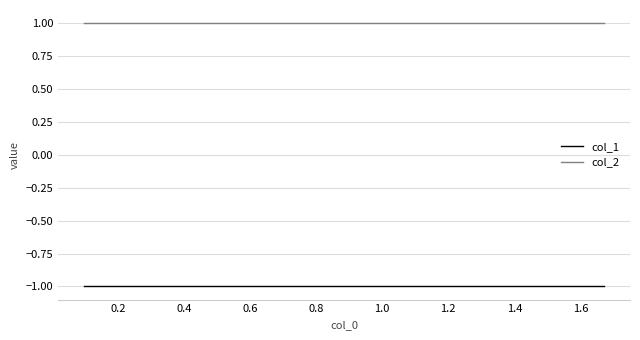

What is the label of the 5th point from the left?

0.8